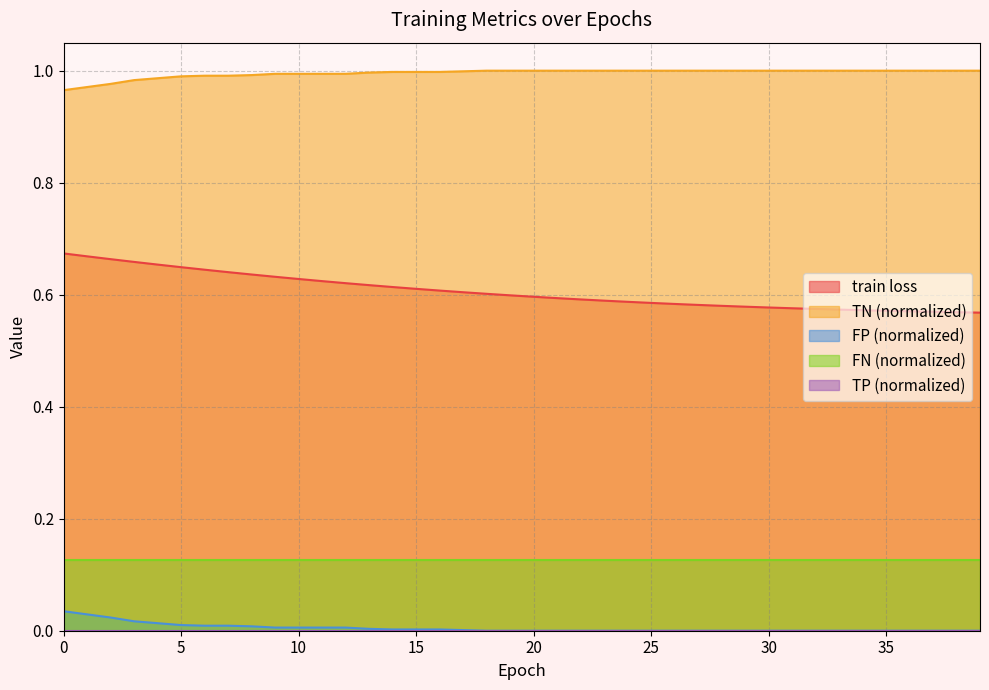

Does the chart have visible grid lines?

Yes